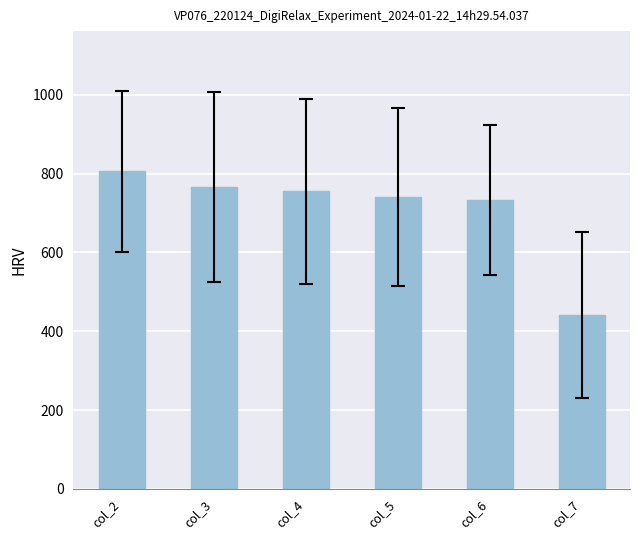

What is the average value?

706.8